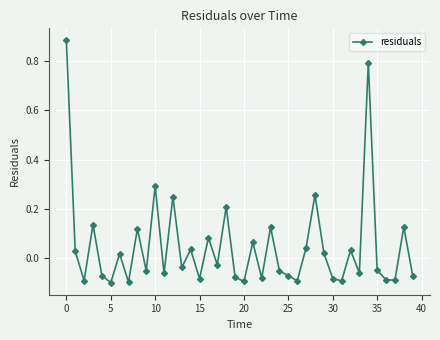

How many points are lower than both their immediate neighbors (excluding endpoints)?

14